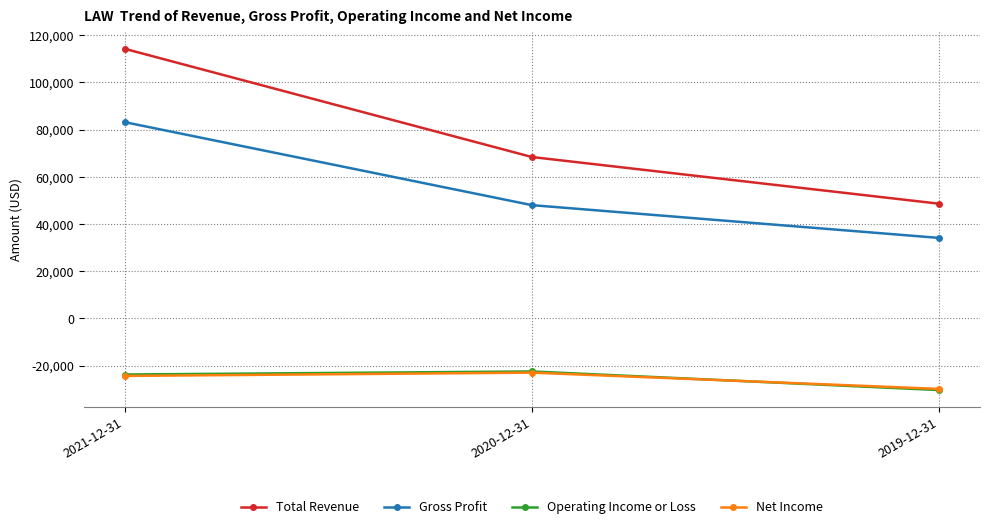

Reading left to right, extract all data points from this chart.

Total Revenue: 114300	68400	48600
Gross Profit: 83200	48000	34100
Operating Income or Loss: -23800	-22500	-30400
Net Income: -24400	-23000	-29900